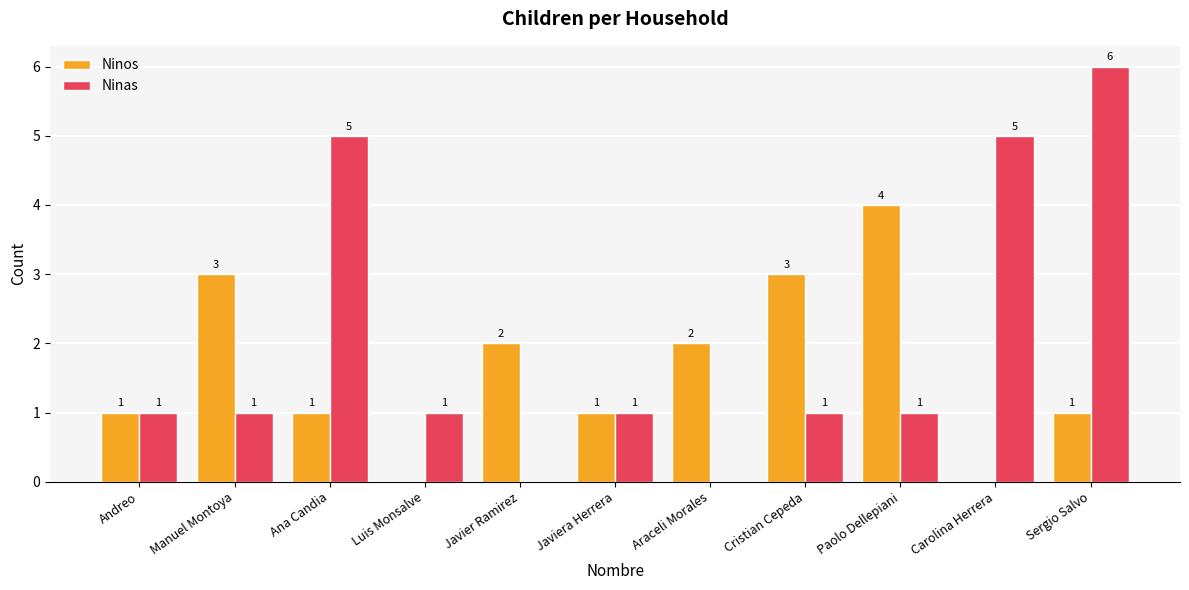

Which series has the largest total across all categories?

Ninas